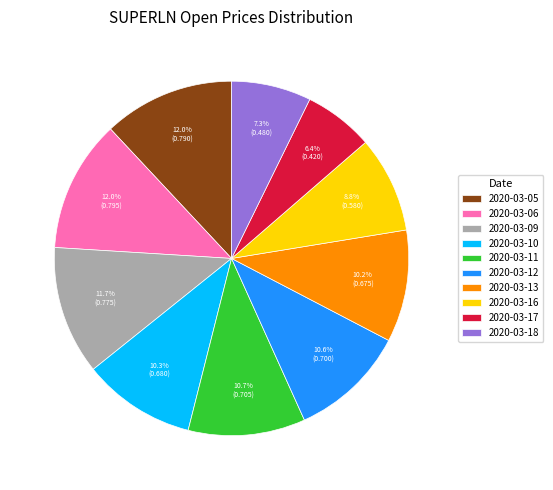

Is the sum of 2020-03-17 and 2020-03-11 greater than half?

No